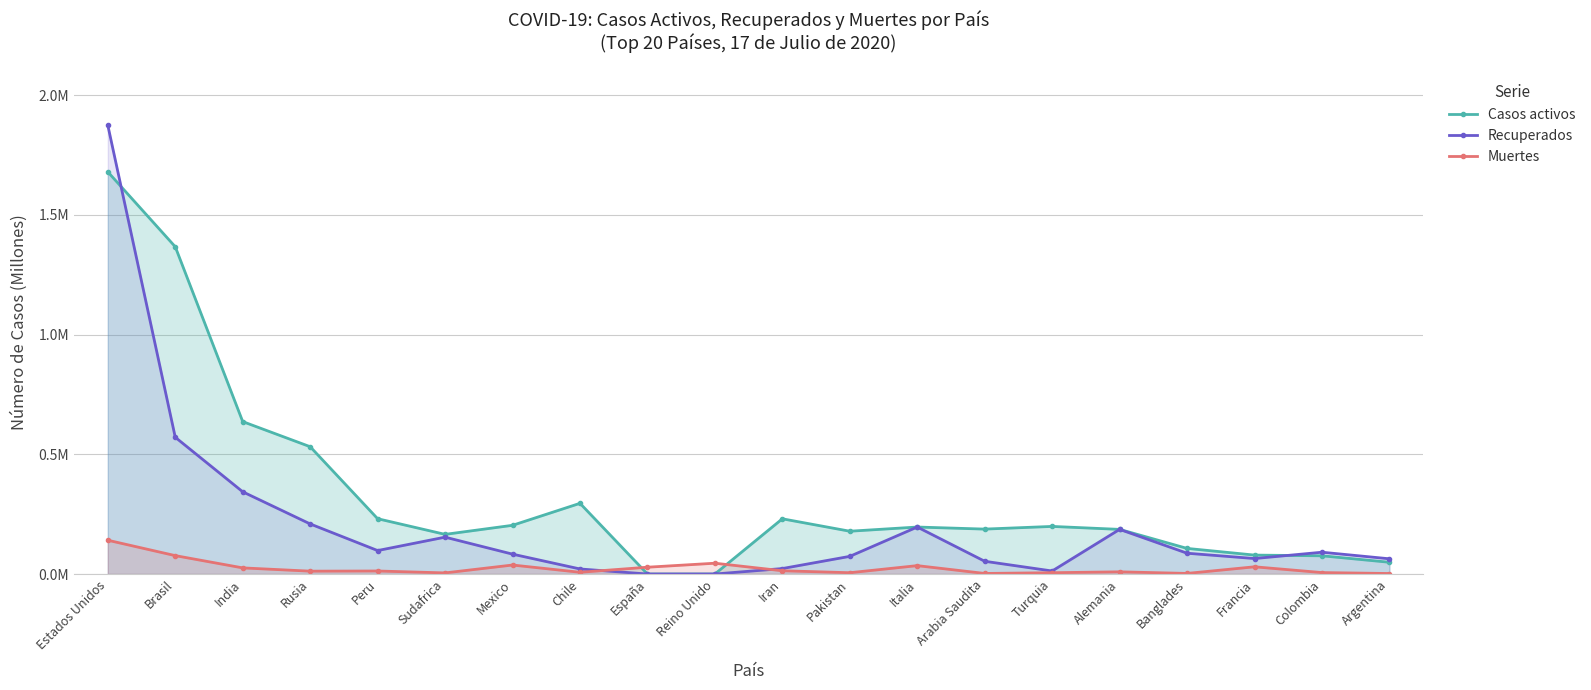

List the labels in order of Muertes value, largest first.

Estados Unidos, Brasil, Reino Unido, Mexico, Italia, Francia, España, India, Iran, Peru, Rusia, Alemania, Chile, Colombia, Turquia, Pakistan, Sudafrica, Banglades, Arabia Saudita, Argentina